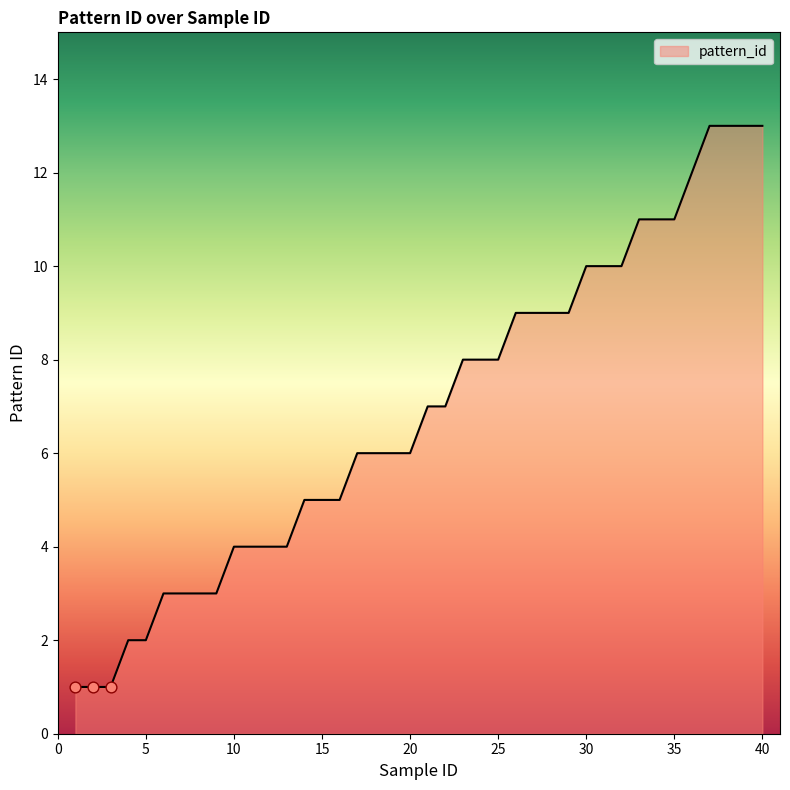

What is the greatest value displayed?

13